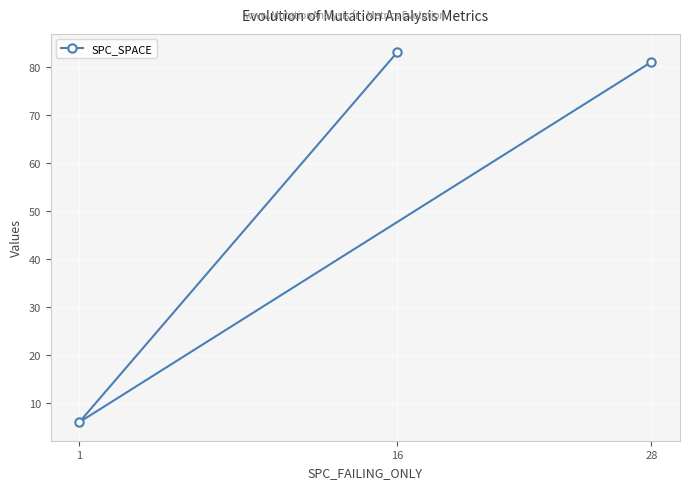

What is the maximum value shown in the chart?

83